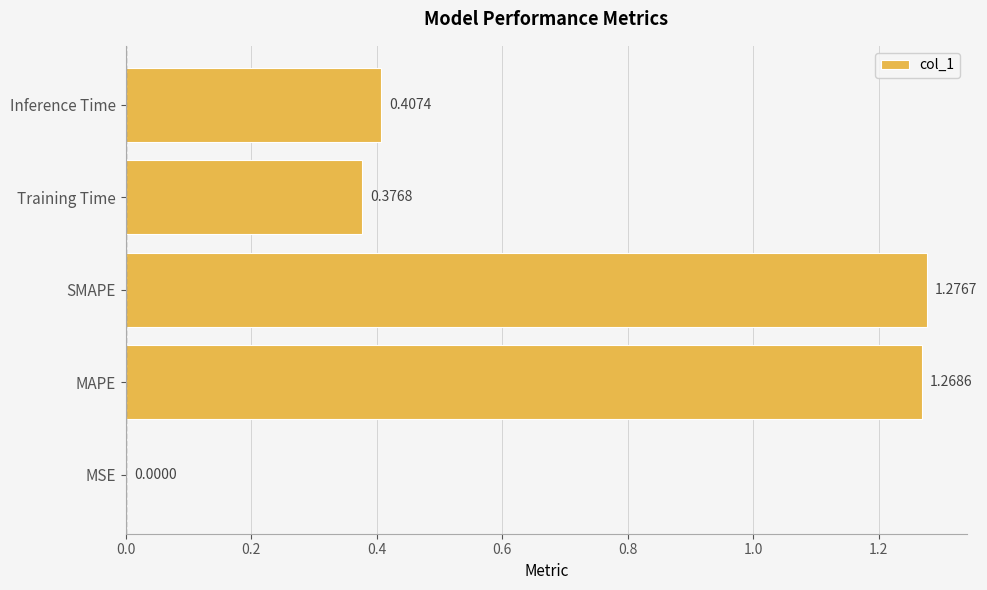

What is the sum of all values?

3.3